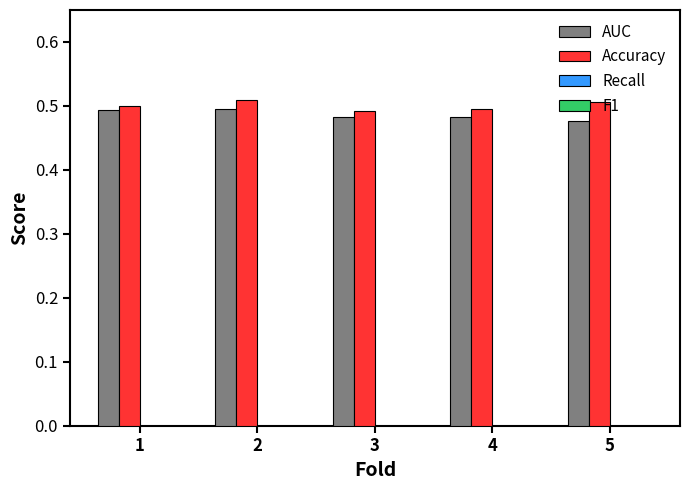

At how many categories does at least one series exceed 0?

5